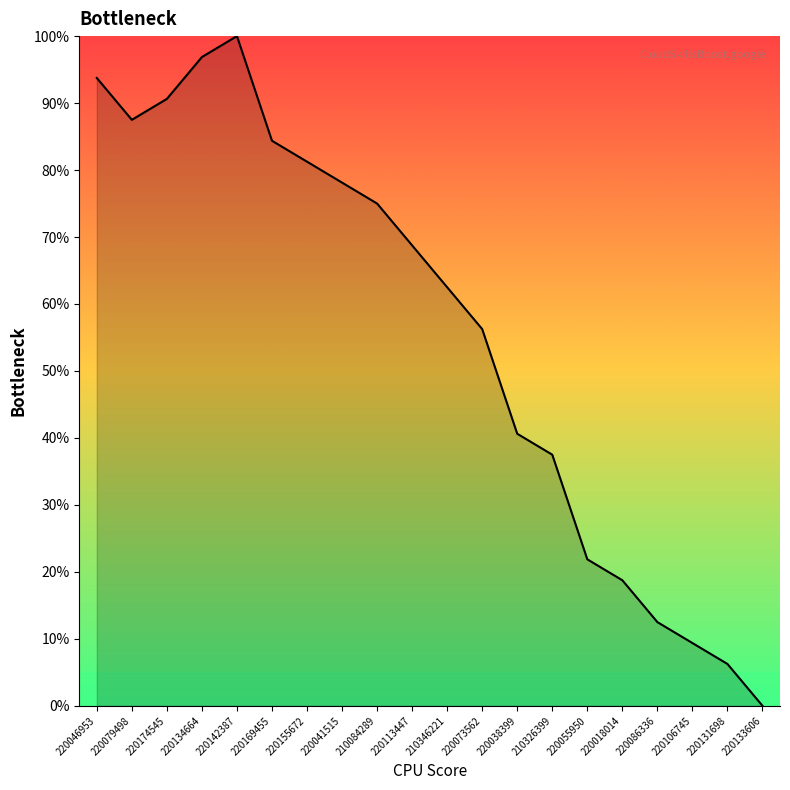

What is the ratio of the value at 220018014 to the value at 210326399?

0.5